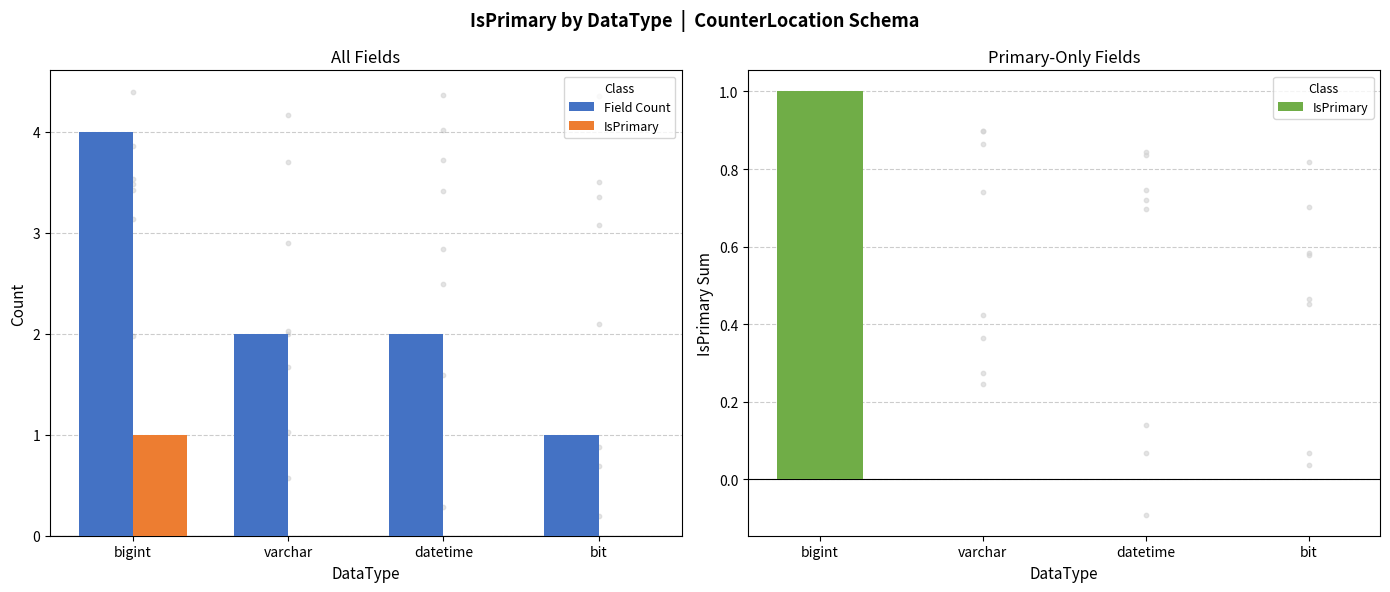

Which series has the largest total across all categories?

Field Count